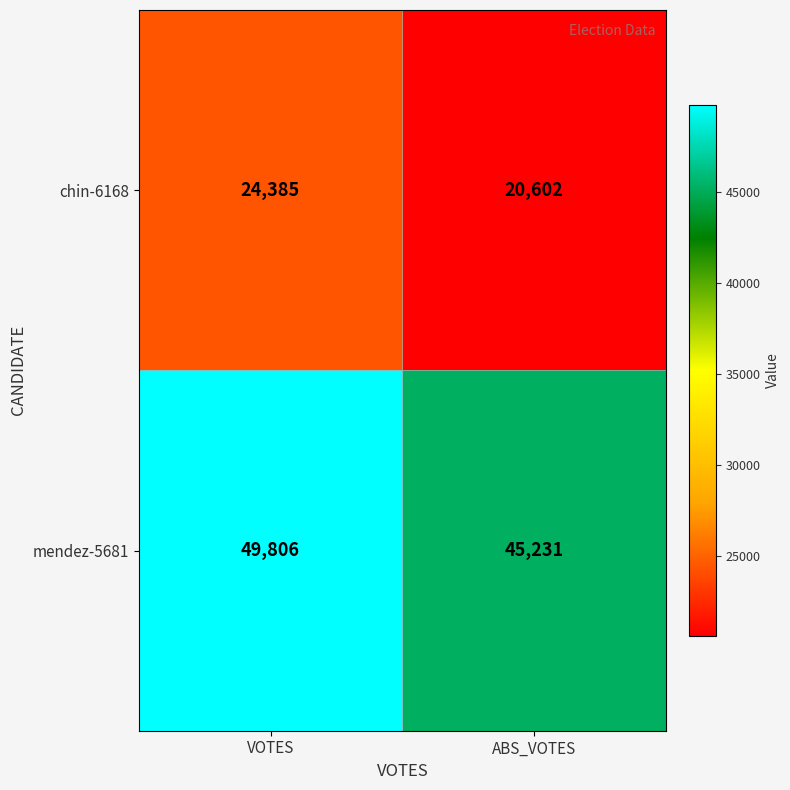

At which category is the sum across all series the highest?

VOTES